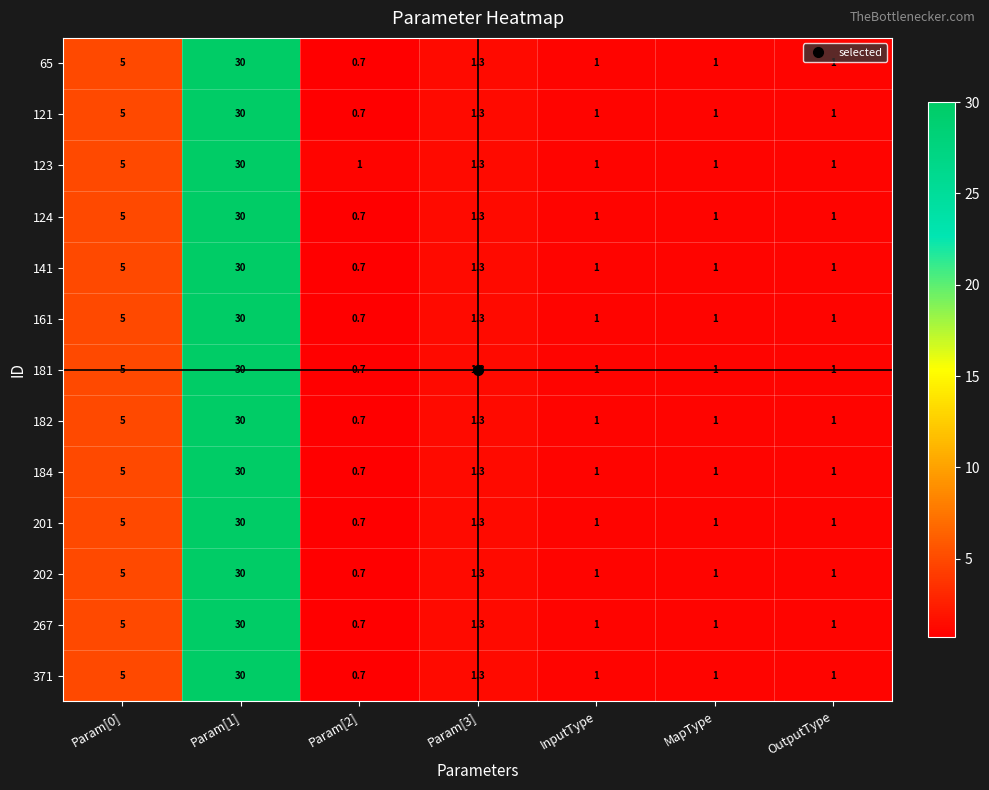

At which label is 161 closest to 15?

Param[0]